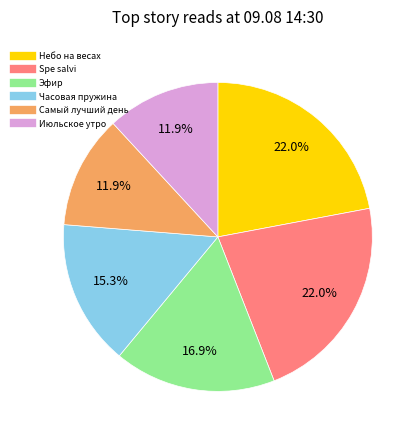

Is there any slice that represents more than half of the pie?

No